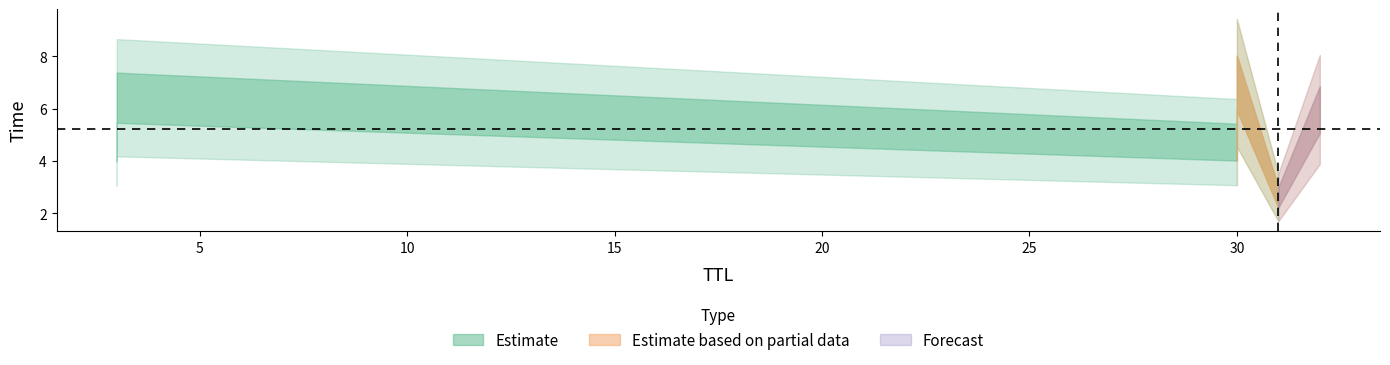

What is the change in value from 32 to 30?

+1.0